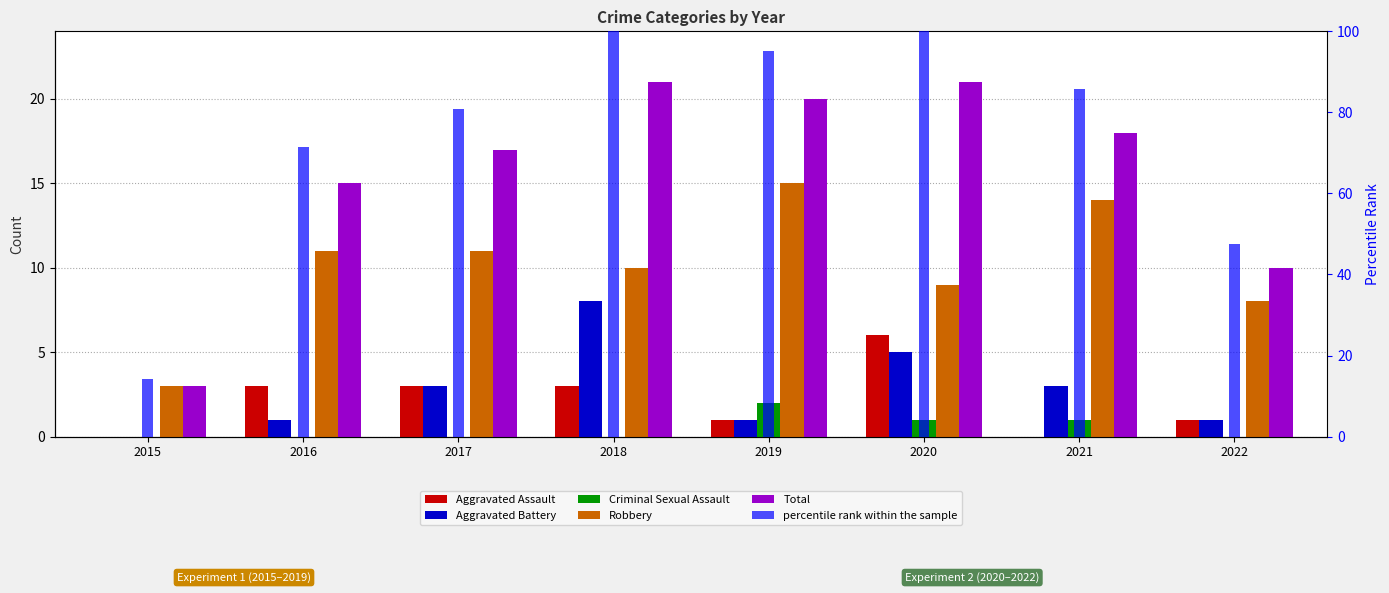

At how many categories does at least one series exceed 24?

7